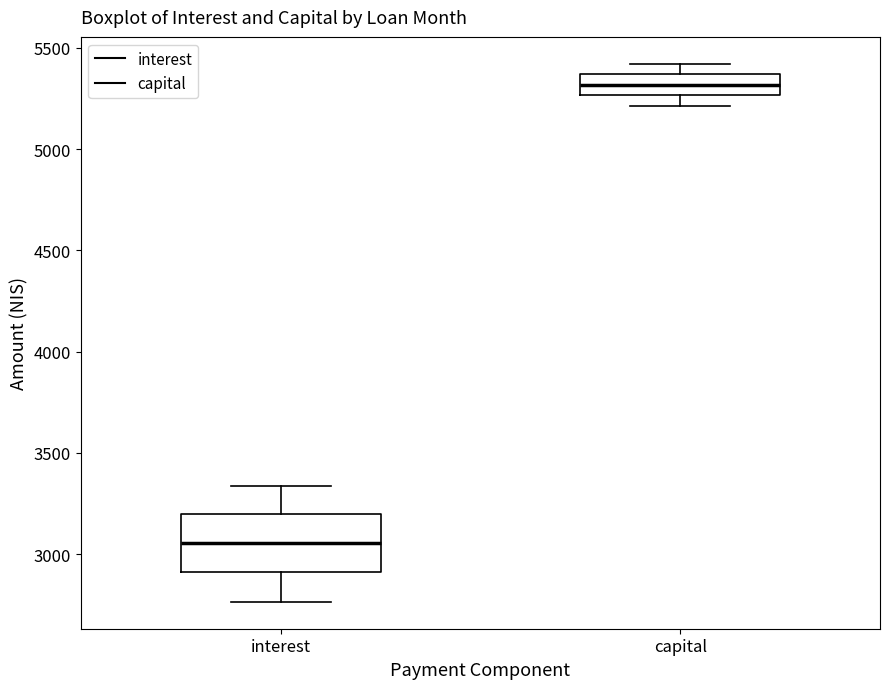

Which box is the tallest, from its lower edge to its upper edge?

interest